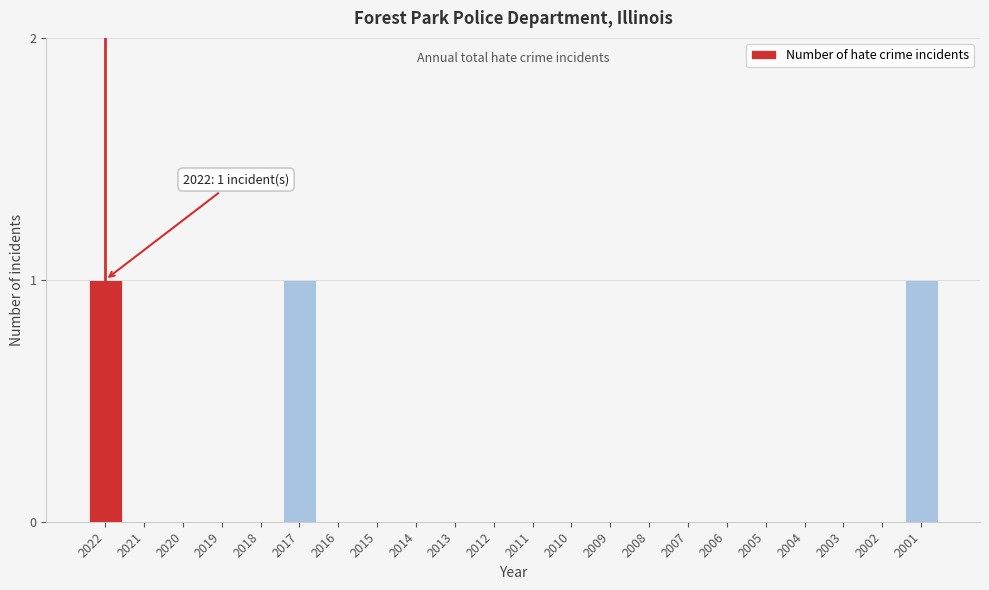

Reading left to right, what are all the values shown in this chart?

2022=1	2021=0	2020=0	2019=0	2018=0	2017=1	2016=0	2015=0	2014=0	2013=0	2012=0	2011=0	2010=0	2009=0	2008=0	2007=0	2006=0	2005=0	2004=0	2003=0	2002=0	2001=1